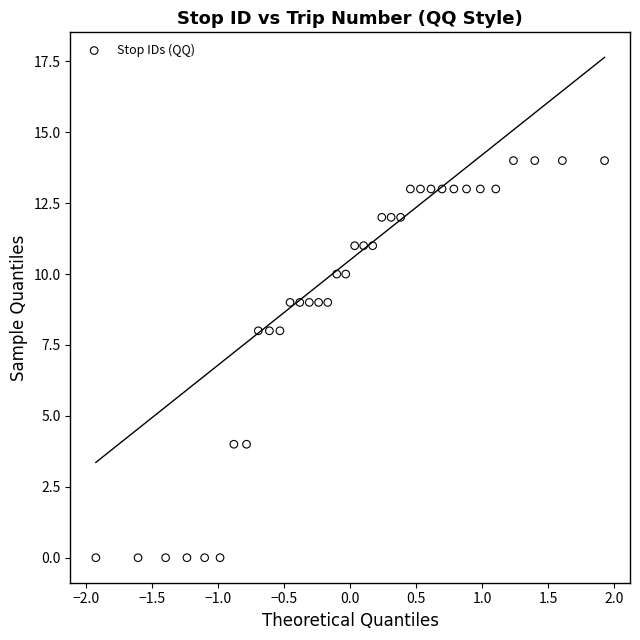

What is the range of Y values (max minus min)?

14